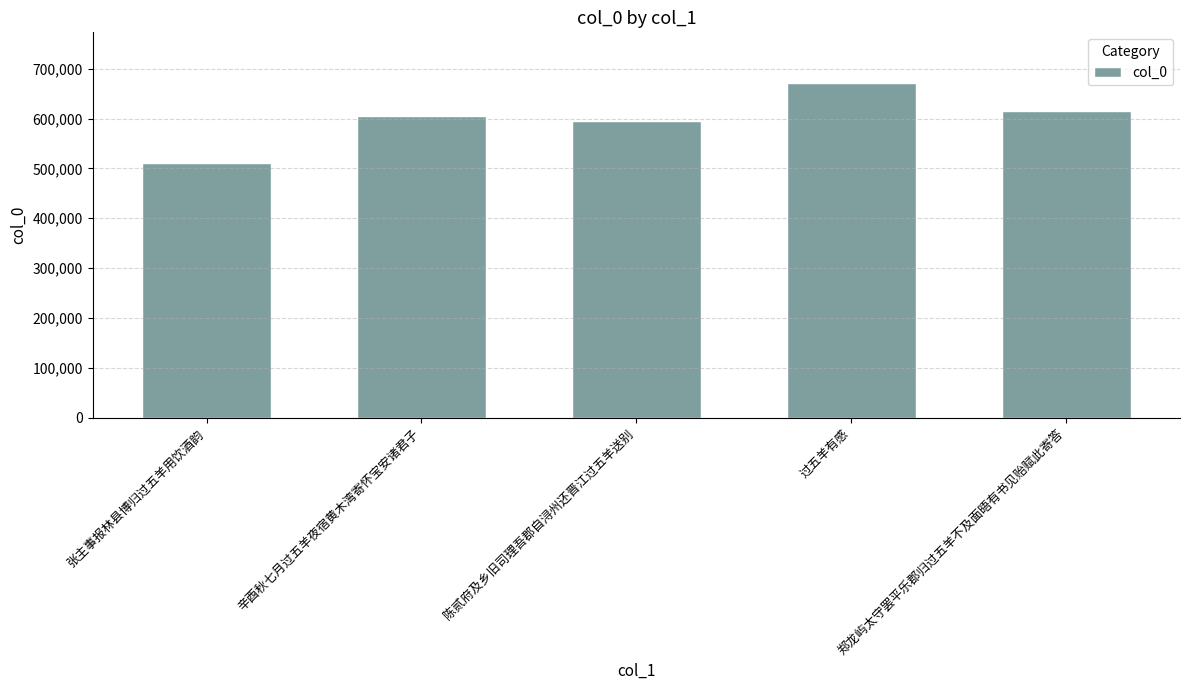

Which has a higher value, 郑龙屿太守罢平乐郡归过五羊不及面晤有书见贻赋此寄答 or 陈贰府及乡旧司理吾郡自浔州还晋江过五羊送别?

郑龙屿太守罢平乐郡归过五羊不及面晤有书见贻赋此寄答